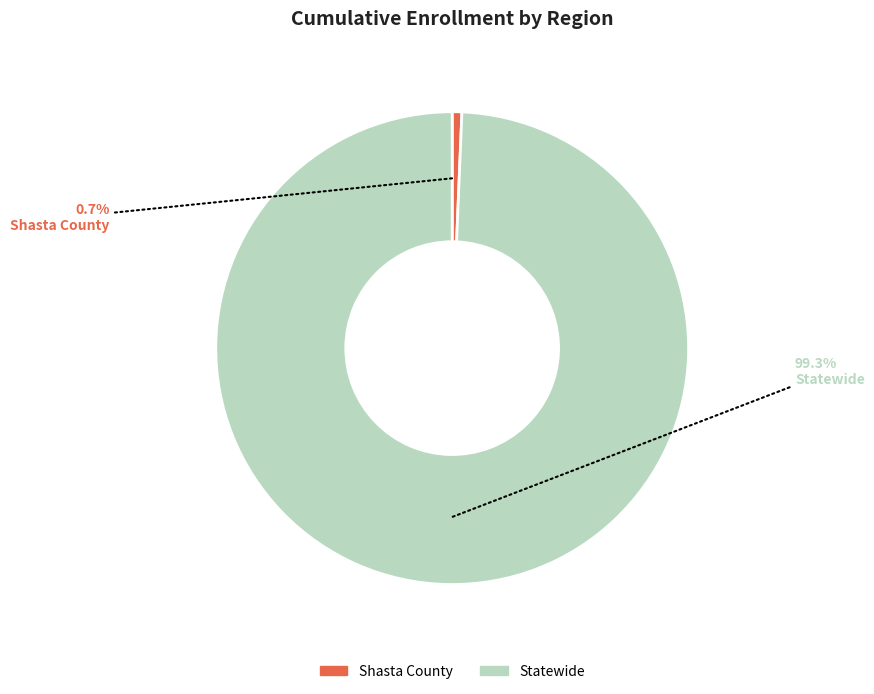

Is it true that Statewide is 99% of the pie?

True